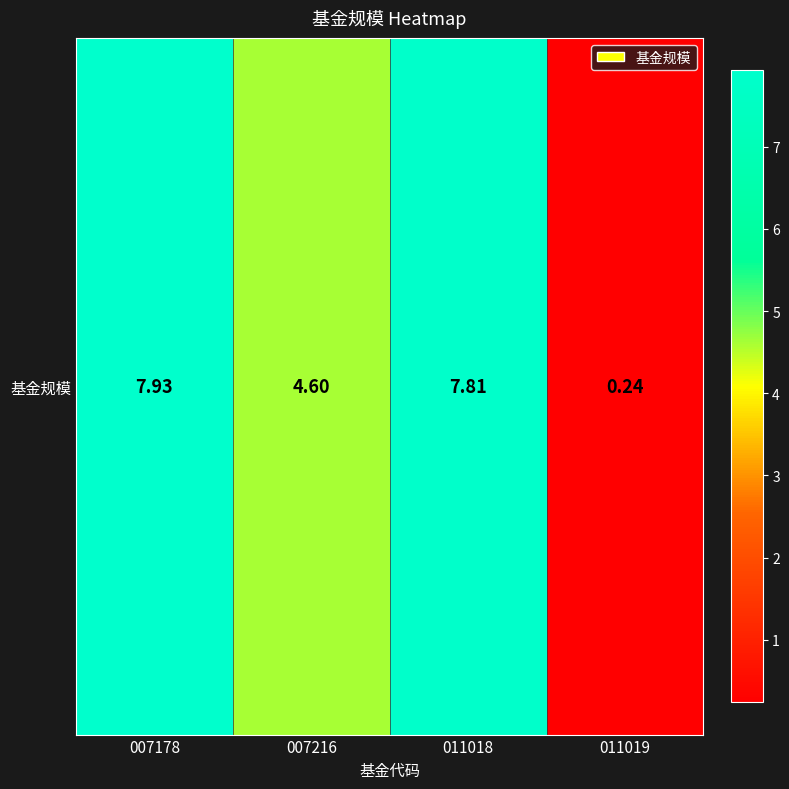

Reading left to right, list all the values displayed in this chart.

7.9	4.6	7.8	0.2